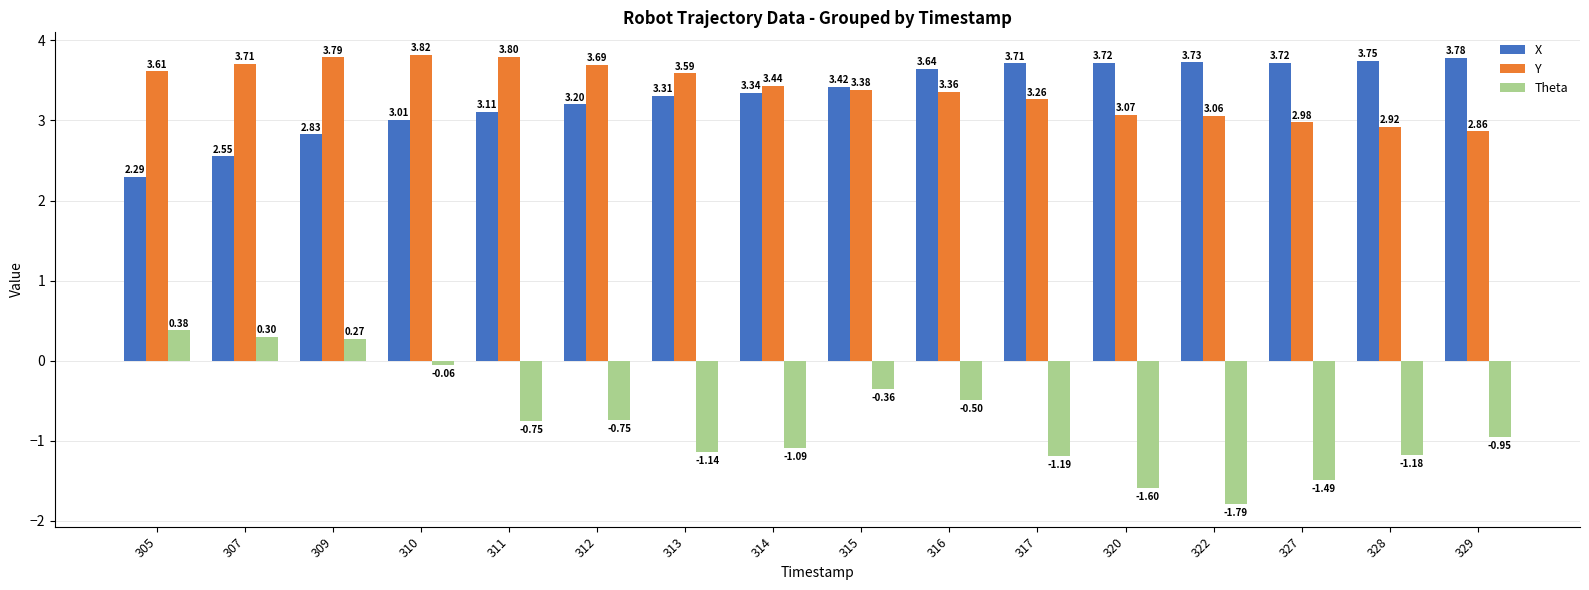

At 317, list the series in order from largest to smallest.

X, Y, Theta